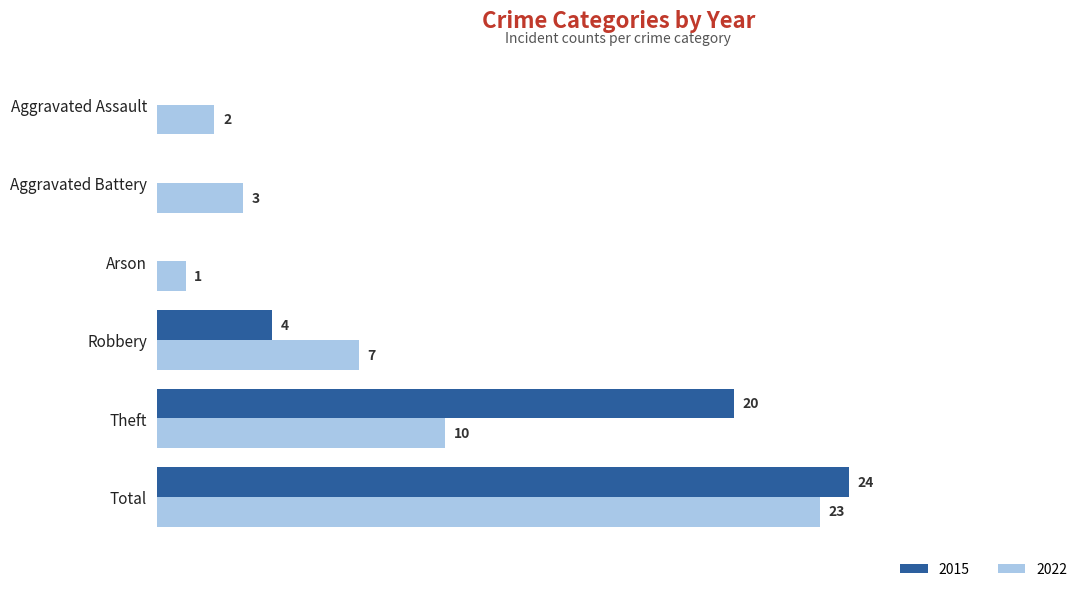

Which category has the highest value across all series?

Total